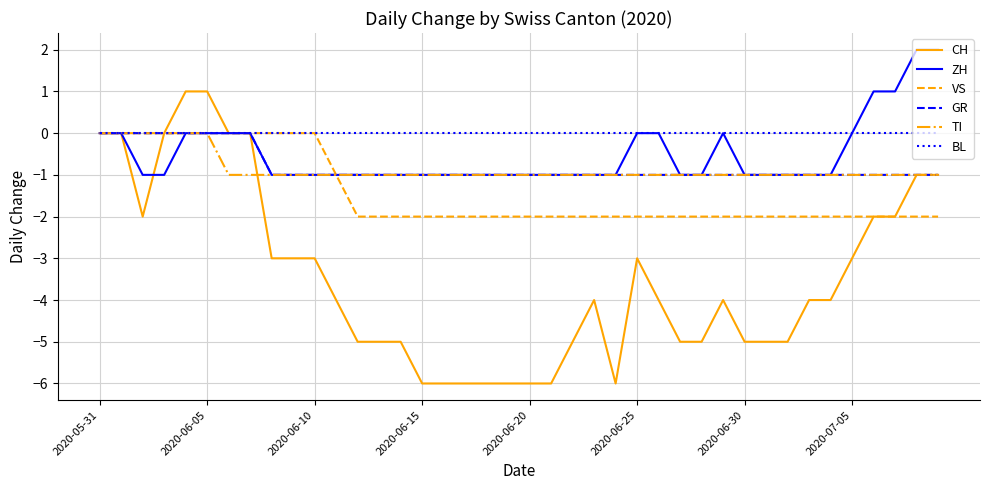

How many distinct data groups are displayed?

6